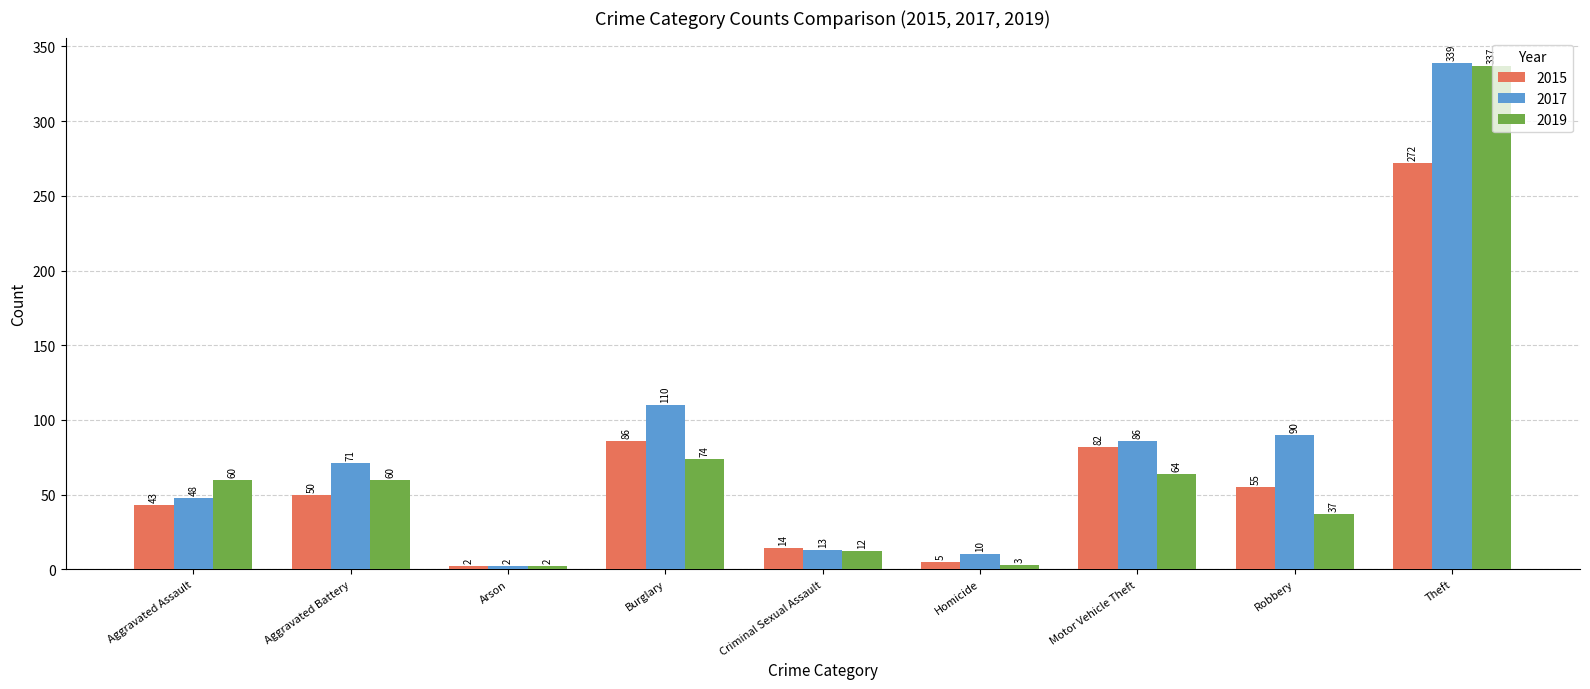

Read the 2015 value at Arson.

2